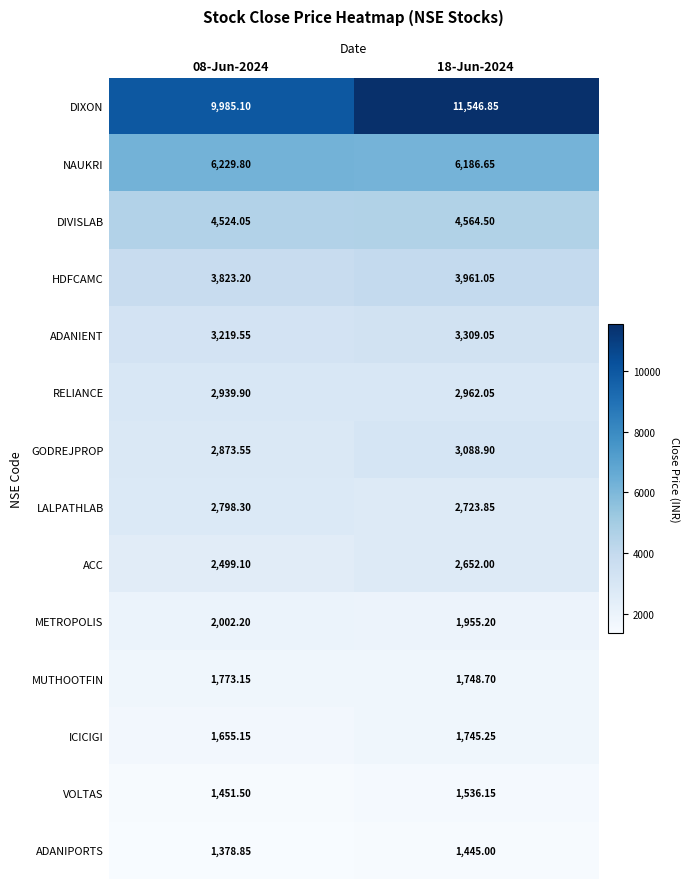

Between 08-Jun-2024 and 18-Jun-2024, which series saw the biggest shift?

DIXON